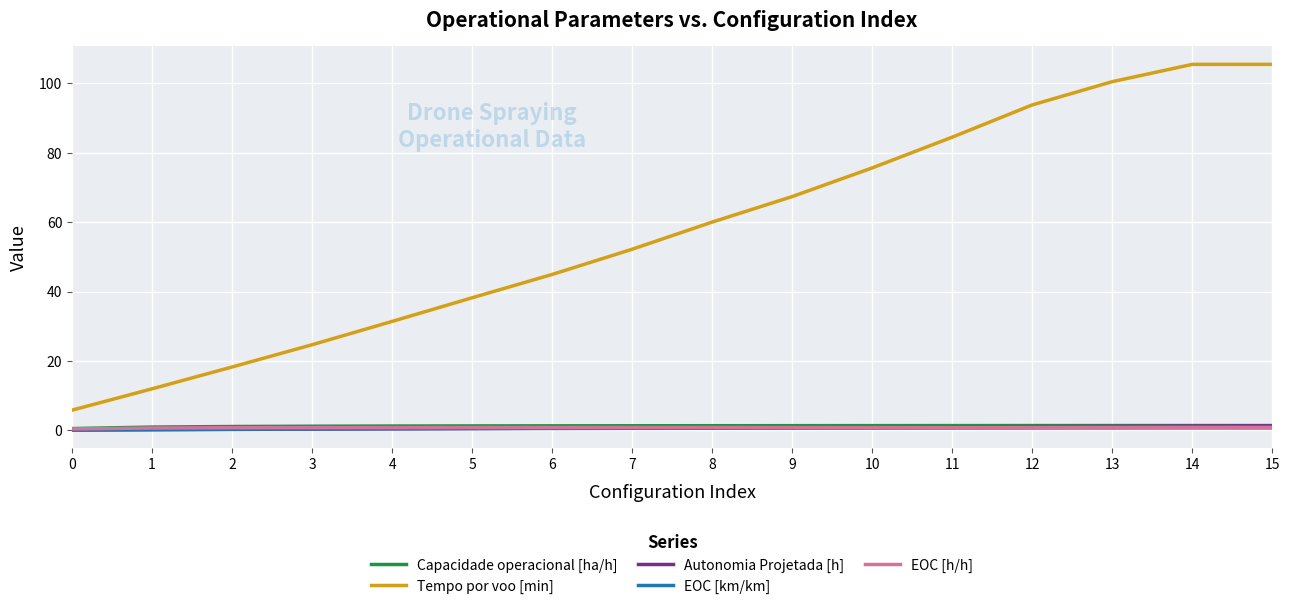

What is the greatest value displayed?

105.5